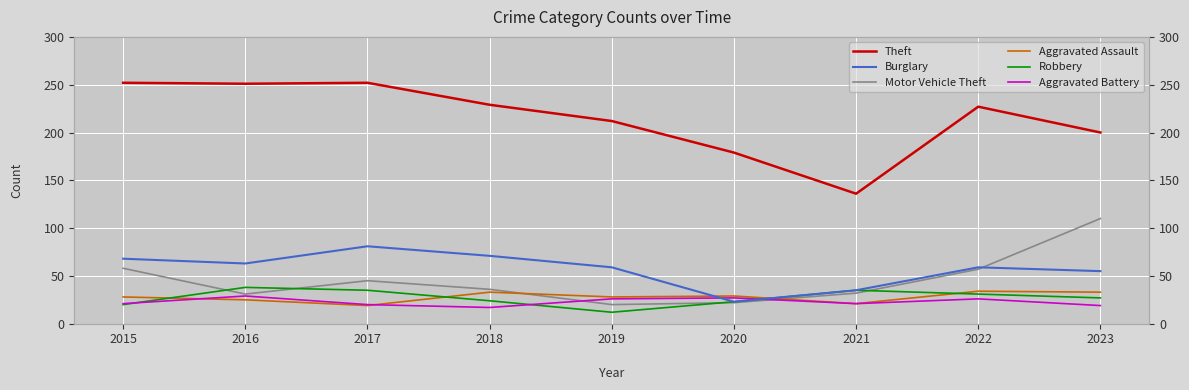

What is the difference between the second highest and second lowest values in the Motor Vehicle Theft series?

36